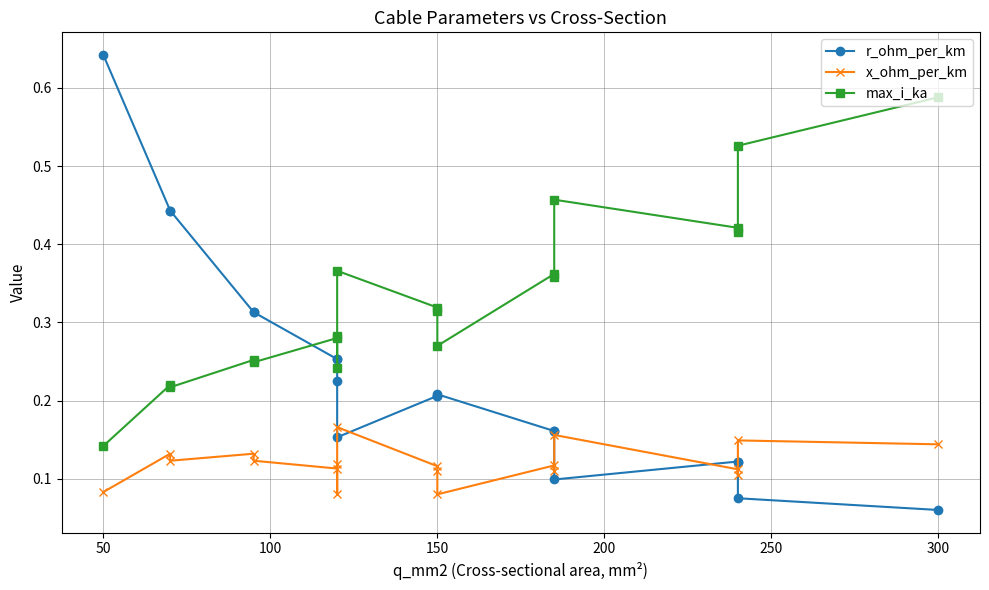

How many intersections are there between r_ohm_per_km and max_i_ka?

1